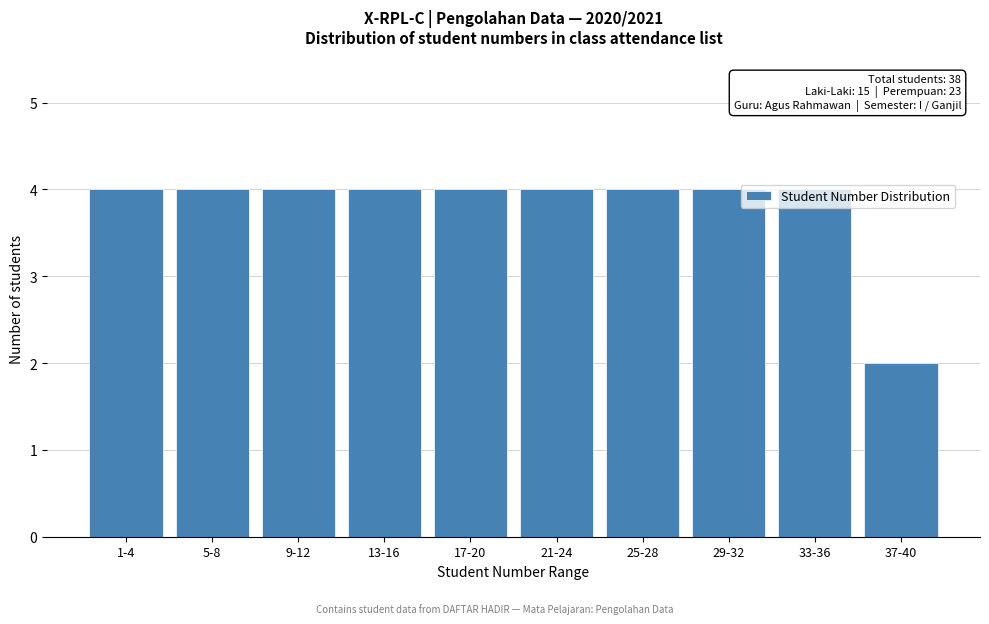

What is the average value?

4